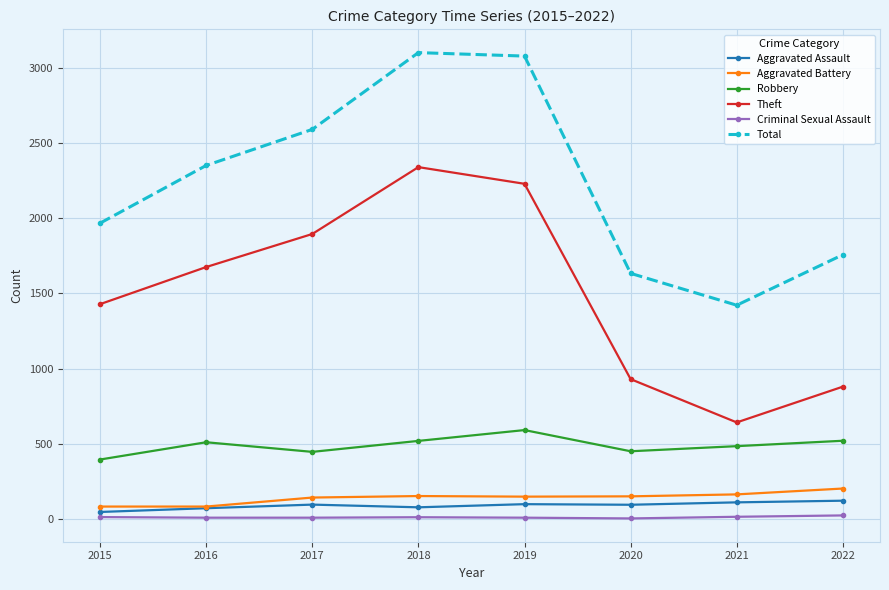

What is the highest value of the Aggravated Assault series?

121